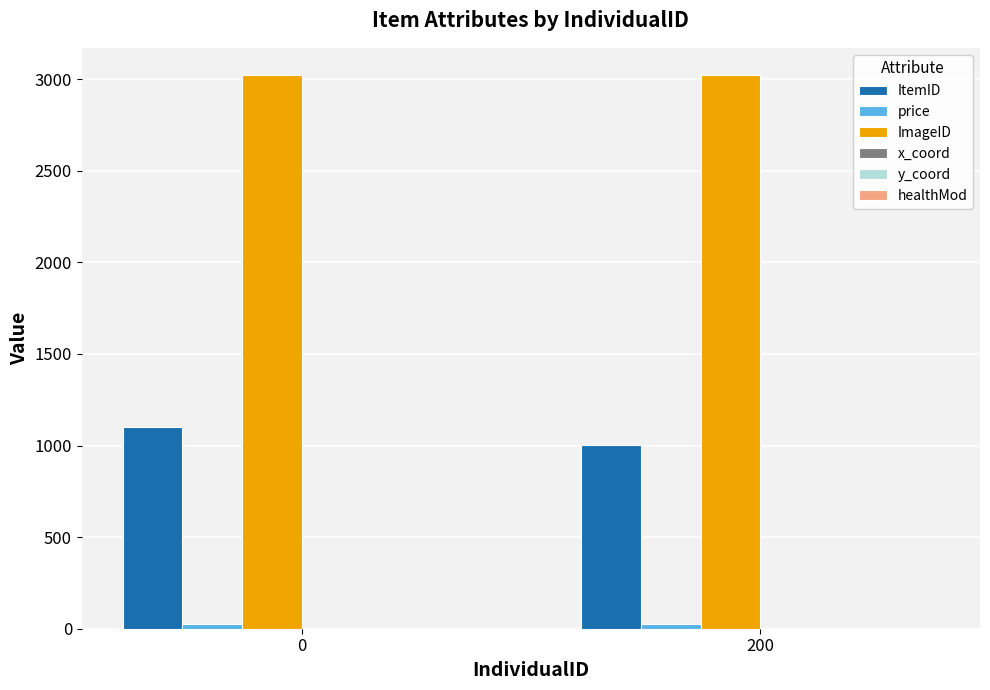

The value of ItemID at 200 is 1413. True or false?

False